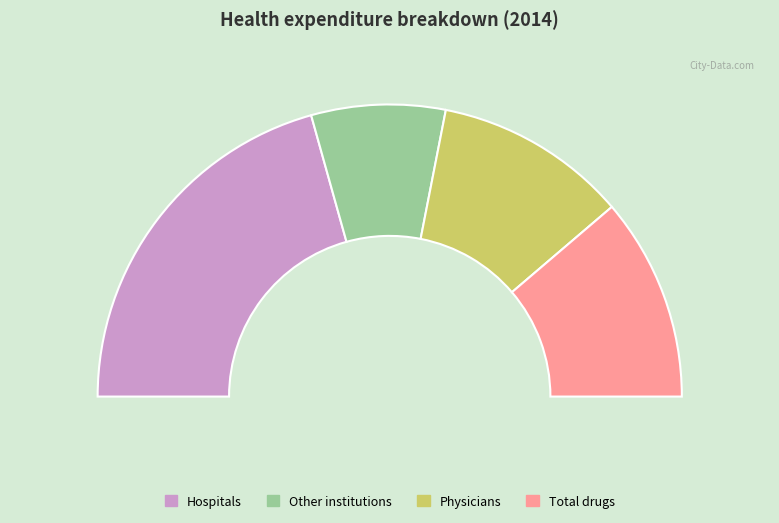

Does Administration represent more than half of the total?

No